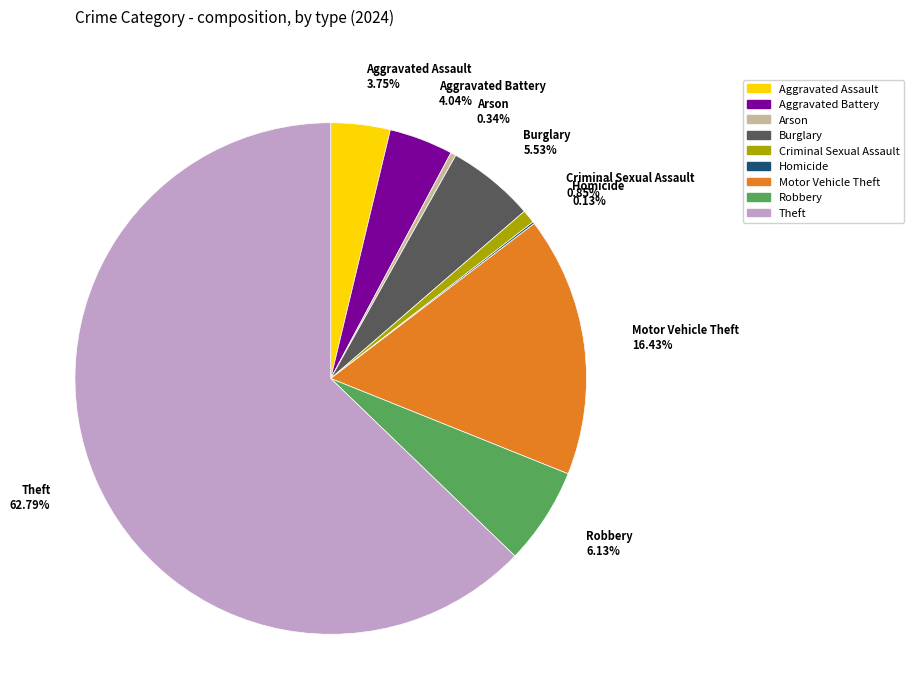

Combined, do Burglary and Arson account for over 50%?

No